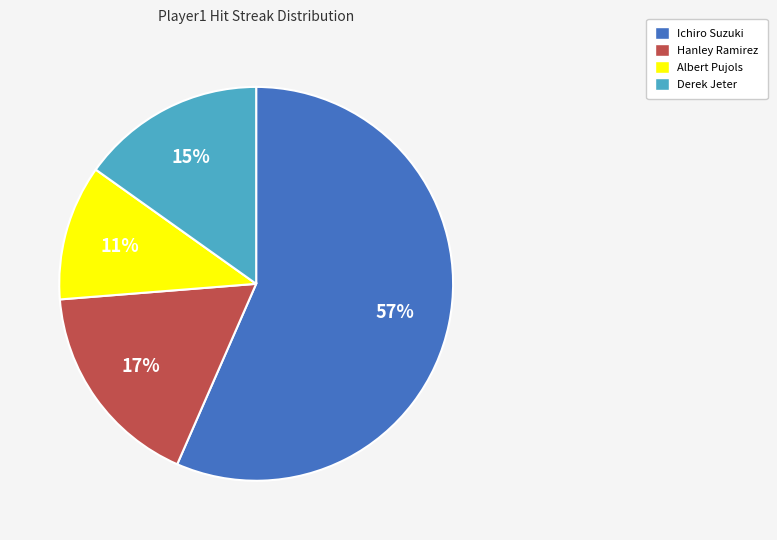

How many slices are in this pie chart?

4